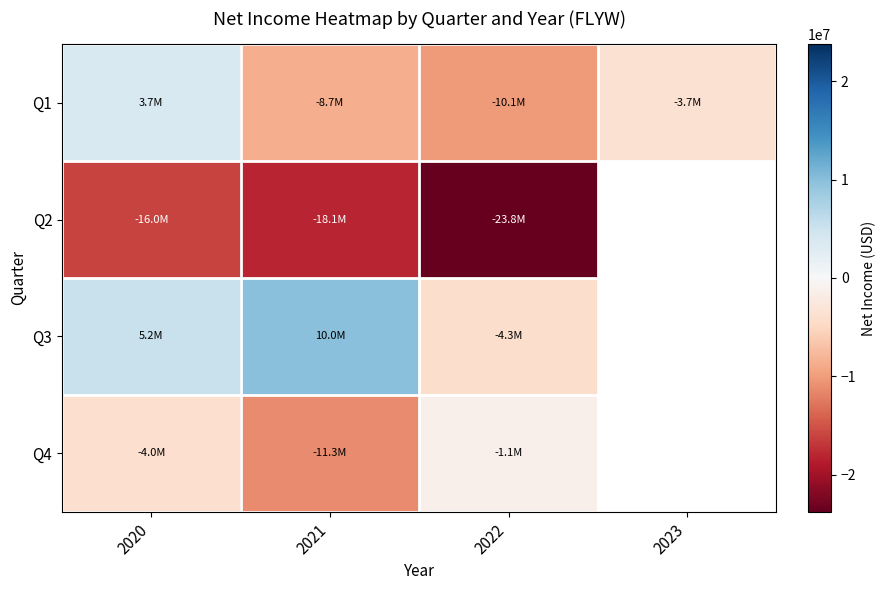

At 2022, list the series in order from largest to smallest.

Q4, Q3, Q1, Q2